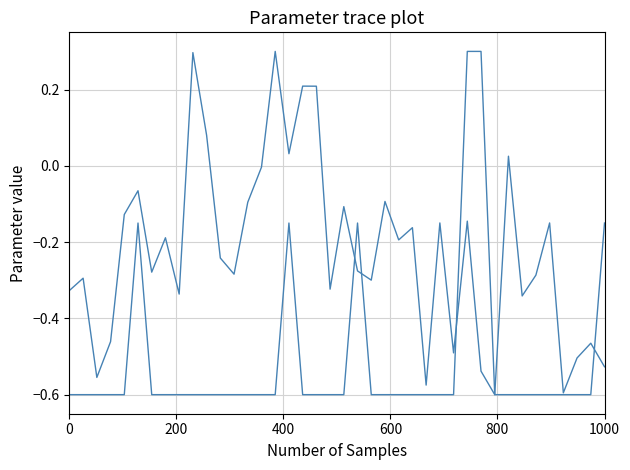

Does the chart display data point markers on the line(s)?

No